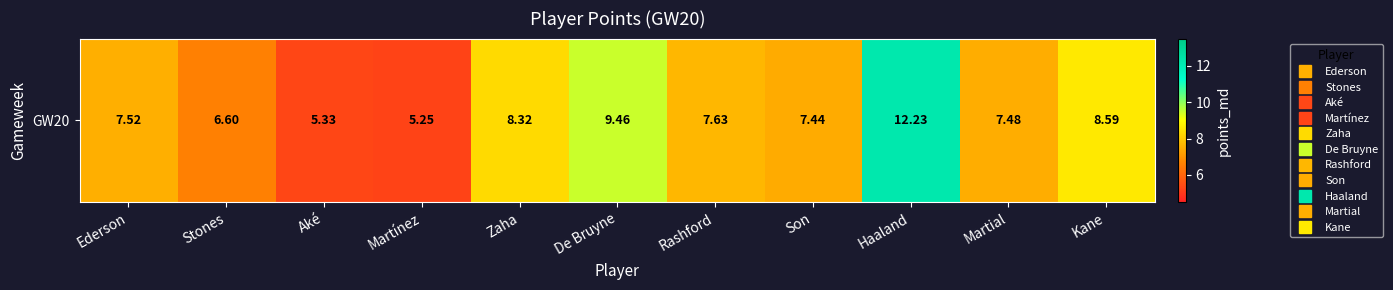

Reading left to right, what are all the values shown in this chart?

Ederson=7.5	Stones=6.6	Aké=5.3	Martínez=5.2	Zaha=8.3	De Bruyne=9.5	Rashford=7.6	Son=7.4	Haaland=12.2	Martial=7.5	Kane=8.6